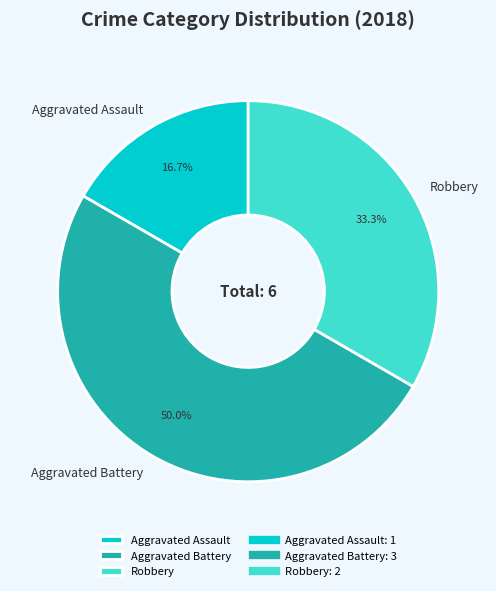

To the nearest percent, what percentage of the pie is Aggravated Battery?

50%